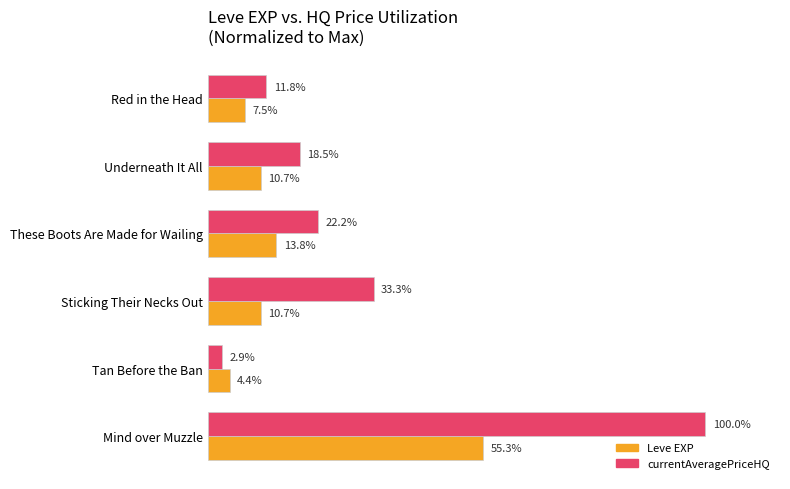

List the series in order of their peak value, highest first.

currentAveragePriceHQ, Leve EXP